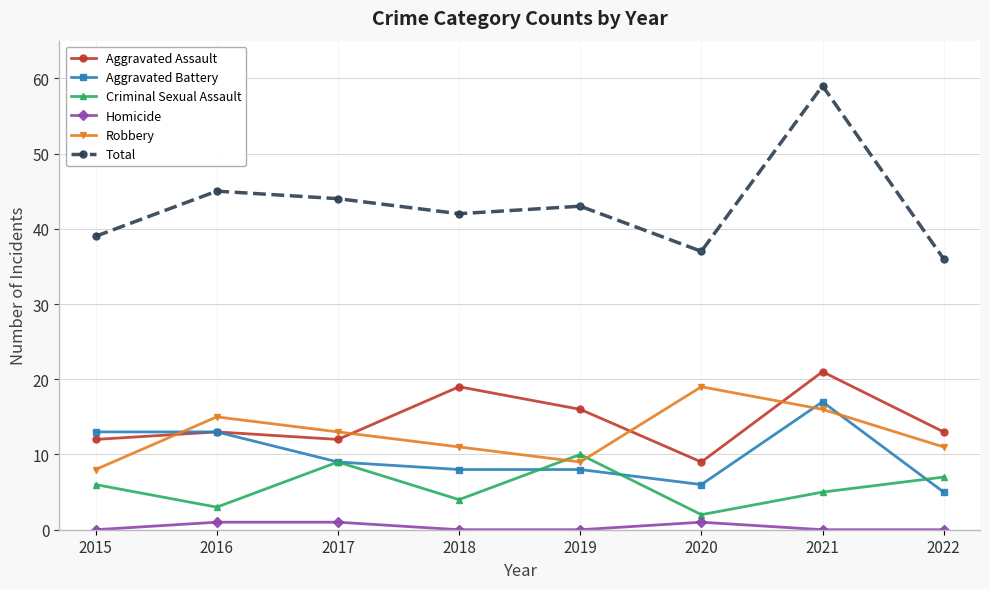

How many lines are shown in the chart?

6